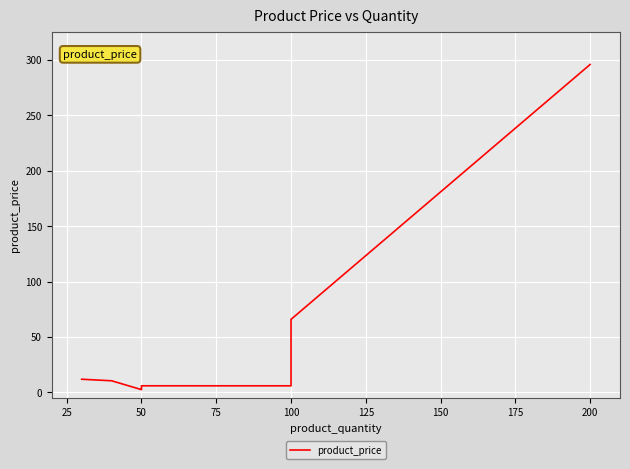

How many interior local peaks (higher than both neighbors) does the data have?

1